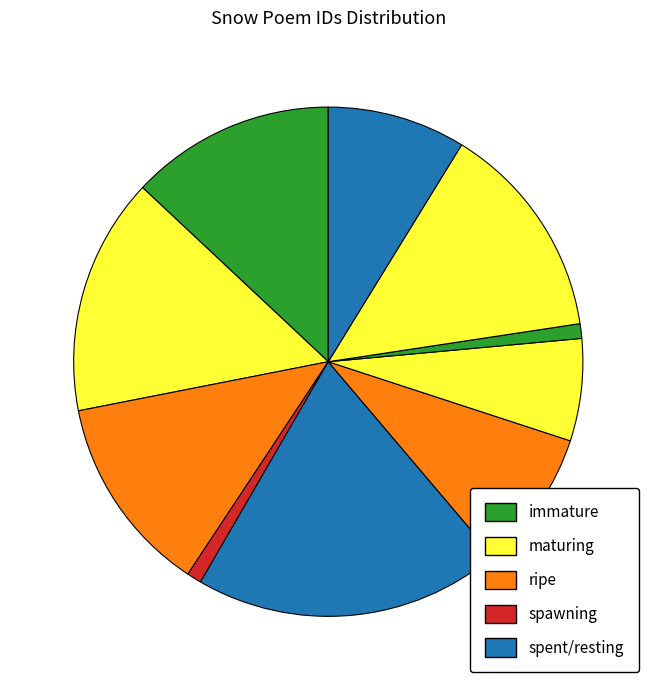

Count the number of slices in the pie.

10